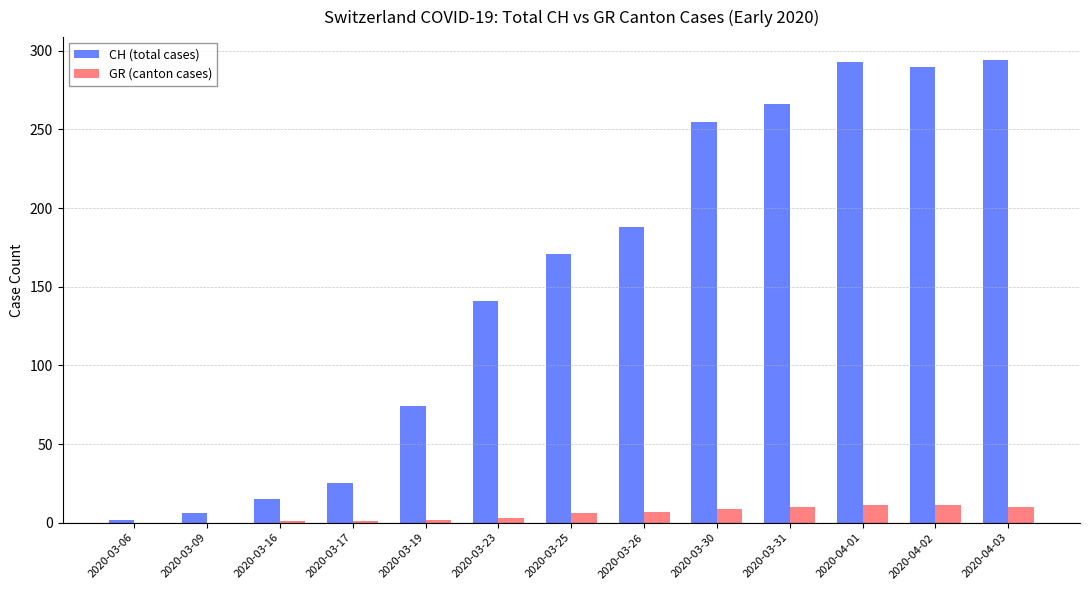

What is the highest value of the GR (canton cases) series?

11